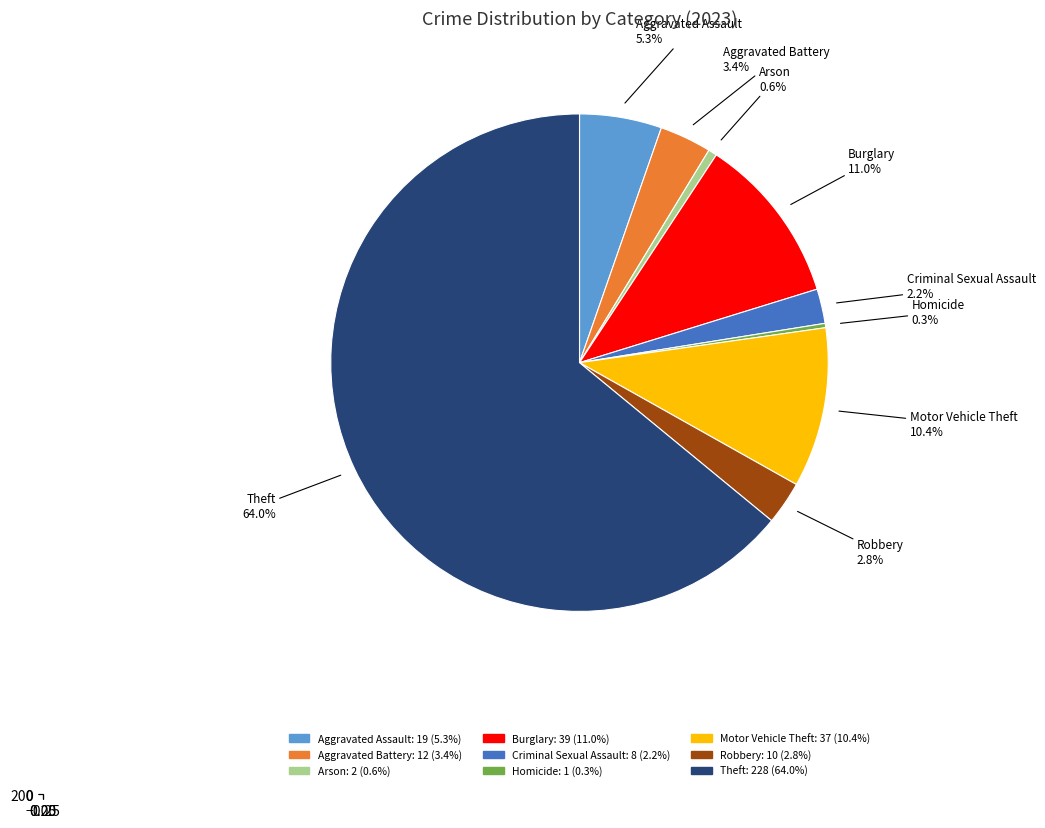

The Homicide slice represents 1% of the pie. True or false?

False